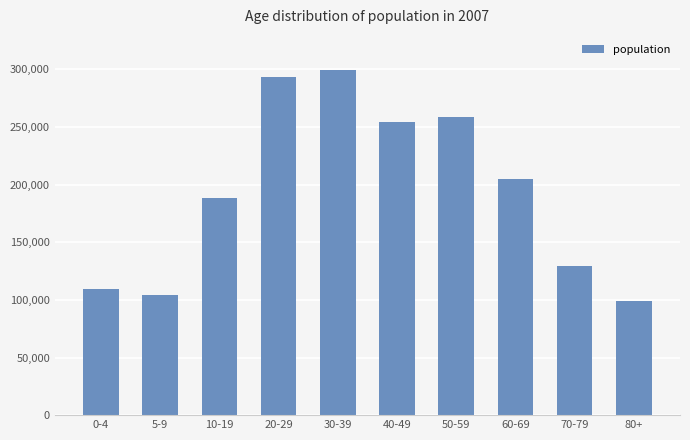

What position from the left is 0-4?

1